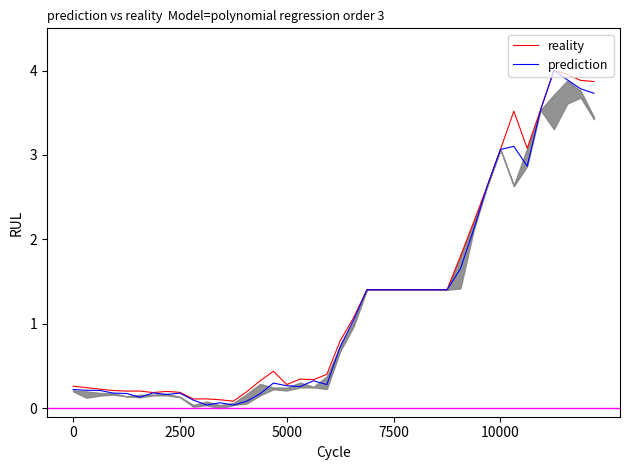

At how many categories does at least one series exceed 0?

40